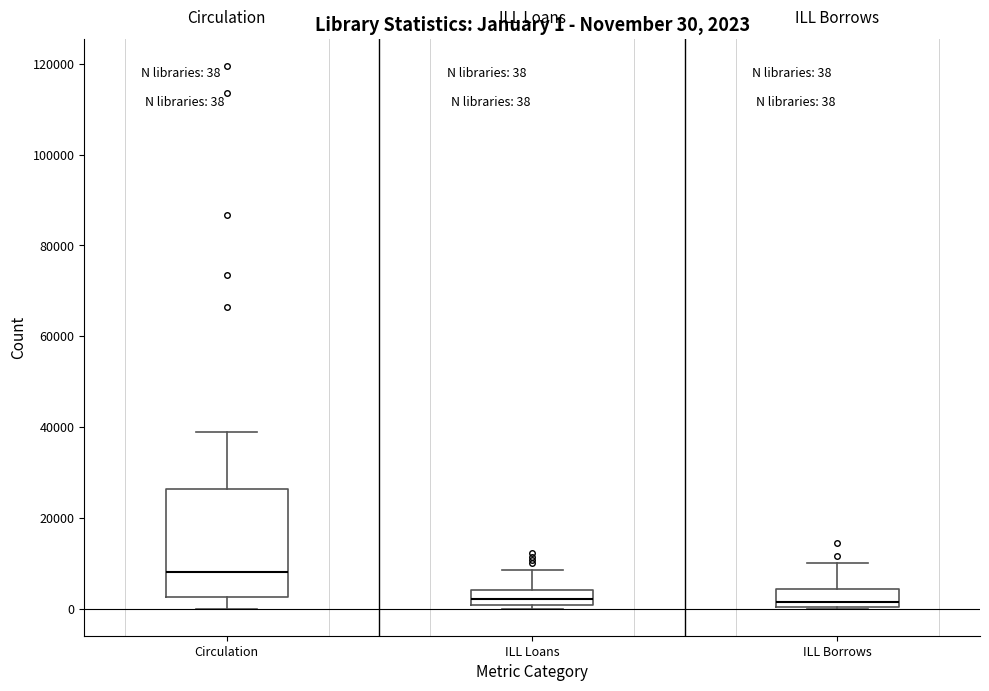

Comparing the boxes themselves (not the whiskers), which one is the tallest?

Circulation